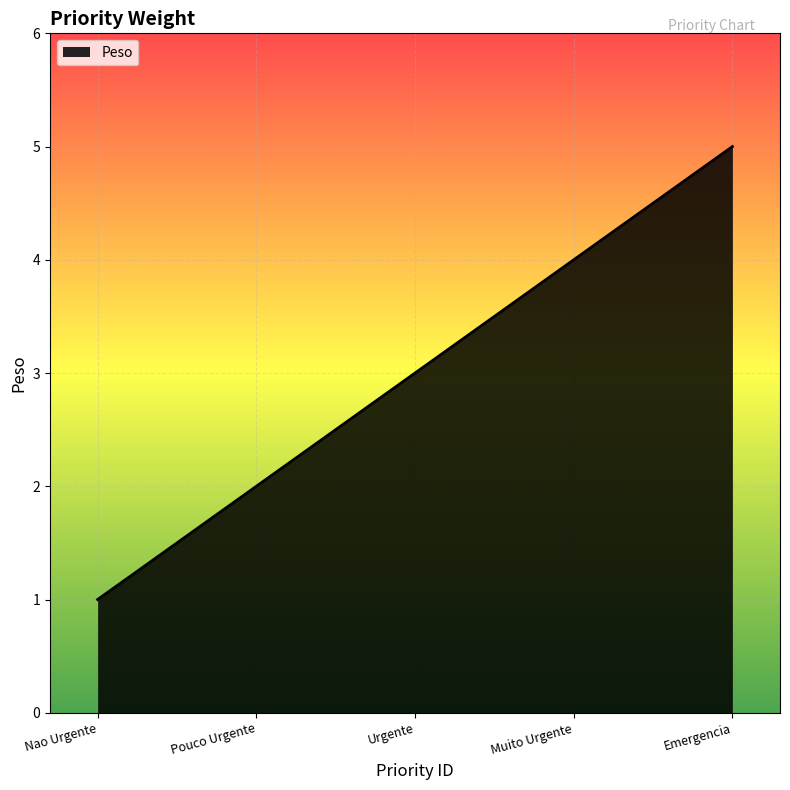

The chart shows a value of 3 at Emergencia. True or false?

False